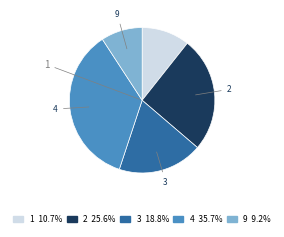

Does any single category account for the majority?

No